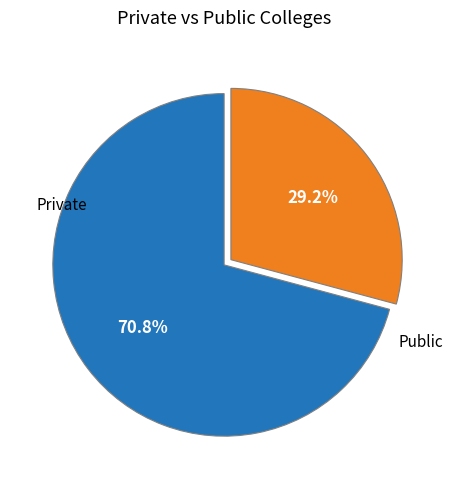

Which has a higher value, Public or Private?

Private